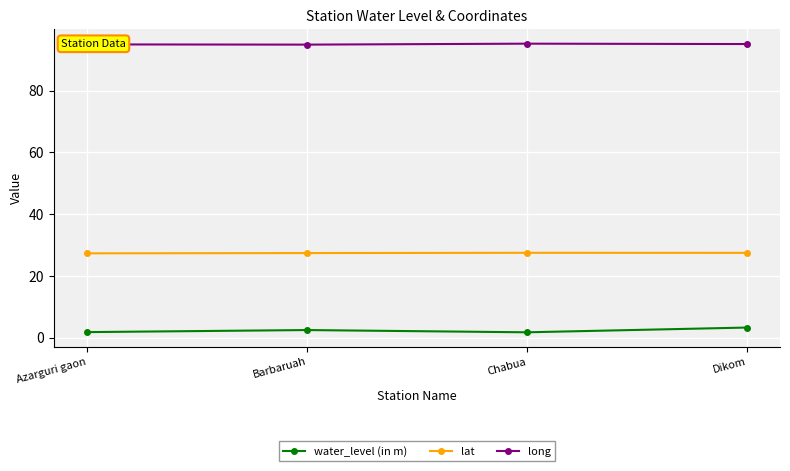

Is the value of long at Barbaruah greater than the value of water_level (in m) at Barbaruah?

Yes